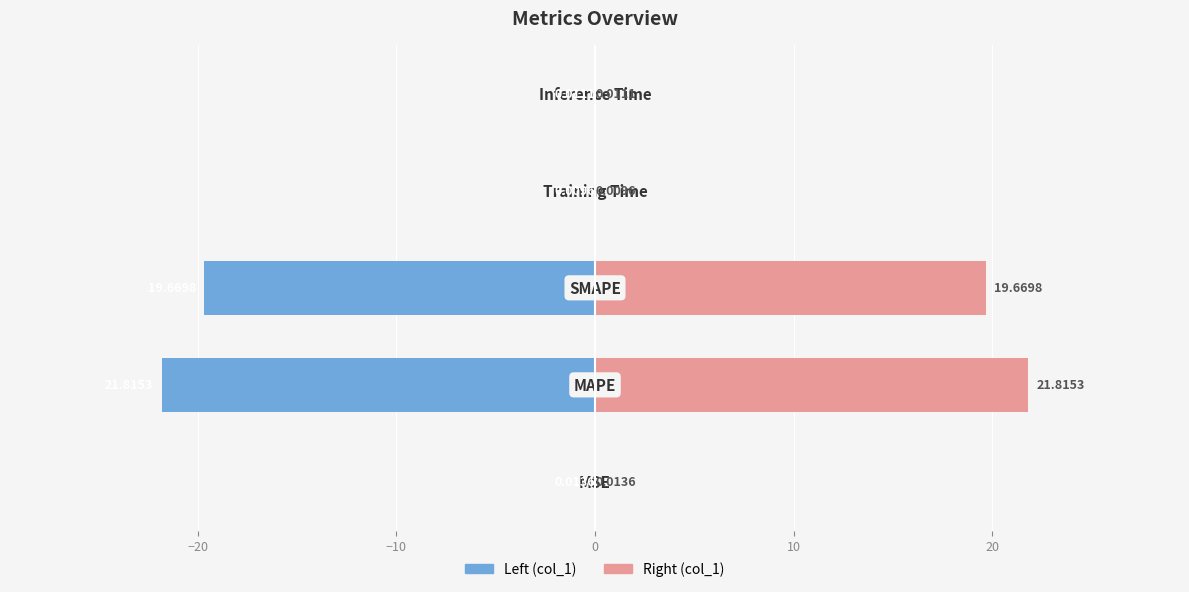

The value of col_1 (left) at −20 is -34.0. True or false?

False